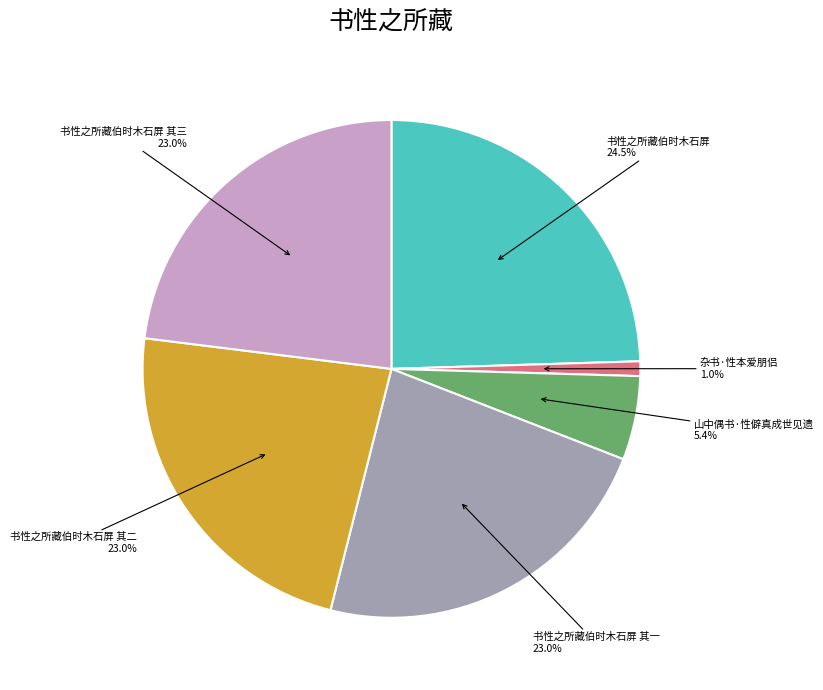

Which slice is the smallest?

杂书·性本爱朋侣